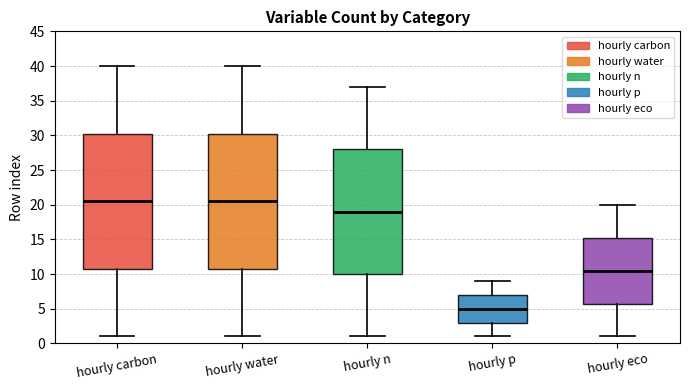

Reading left to right, read every box against the y-axis: the position of its median line, the range the box covers, and the ends of its whiskers. The values are not printed on the chart, so give them approximately, as read against the axis.

hourly carbon: median 20.5, box 11.0 to 30.5, whiskers 1.0 to 40.0
hourly water: median 20.5, box 11.0 to 30.5, whiskers 1.0 to 40.0
hourly n: median 19.0, box 10.0 to 28.0, whiskers 1.0 to 37.0
hourly p: median 5.0, box 3.0 to 7.0, whiskers 1.0 to 9.0
hourly eco: median 10.5, box 6.0 to 15.5, whiskers 1.0 to 20.0